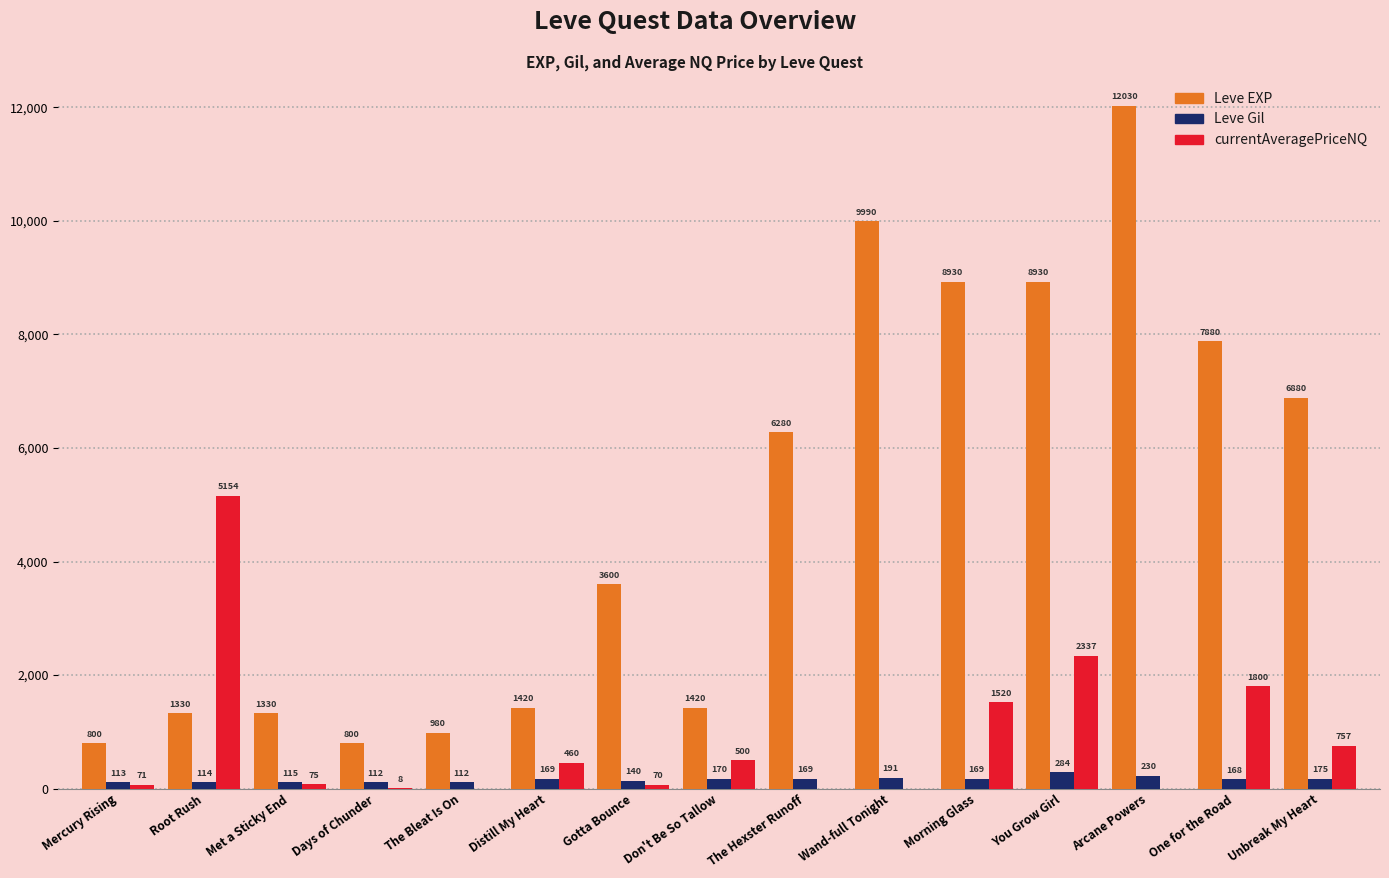

At which label does Leve EXP reach its peak?

Arcane Powers